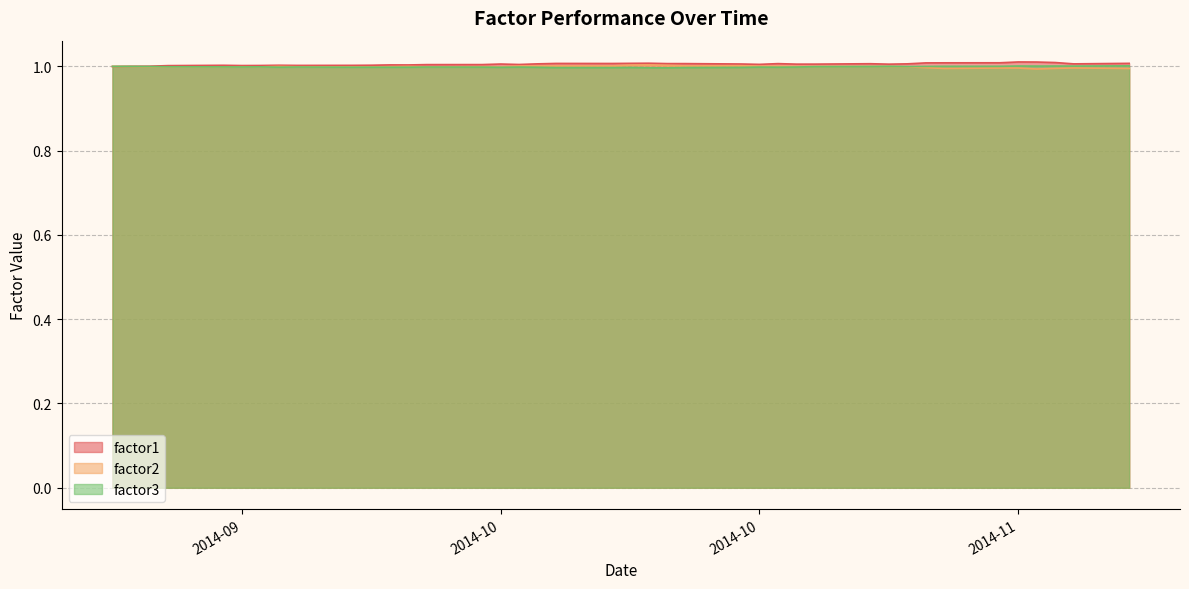

In factor2, how many points are lower than both neighbors (excluding endpoints)?

11